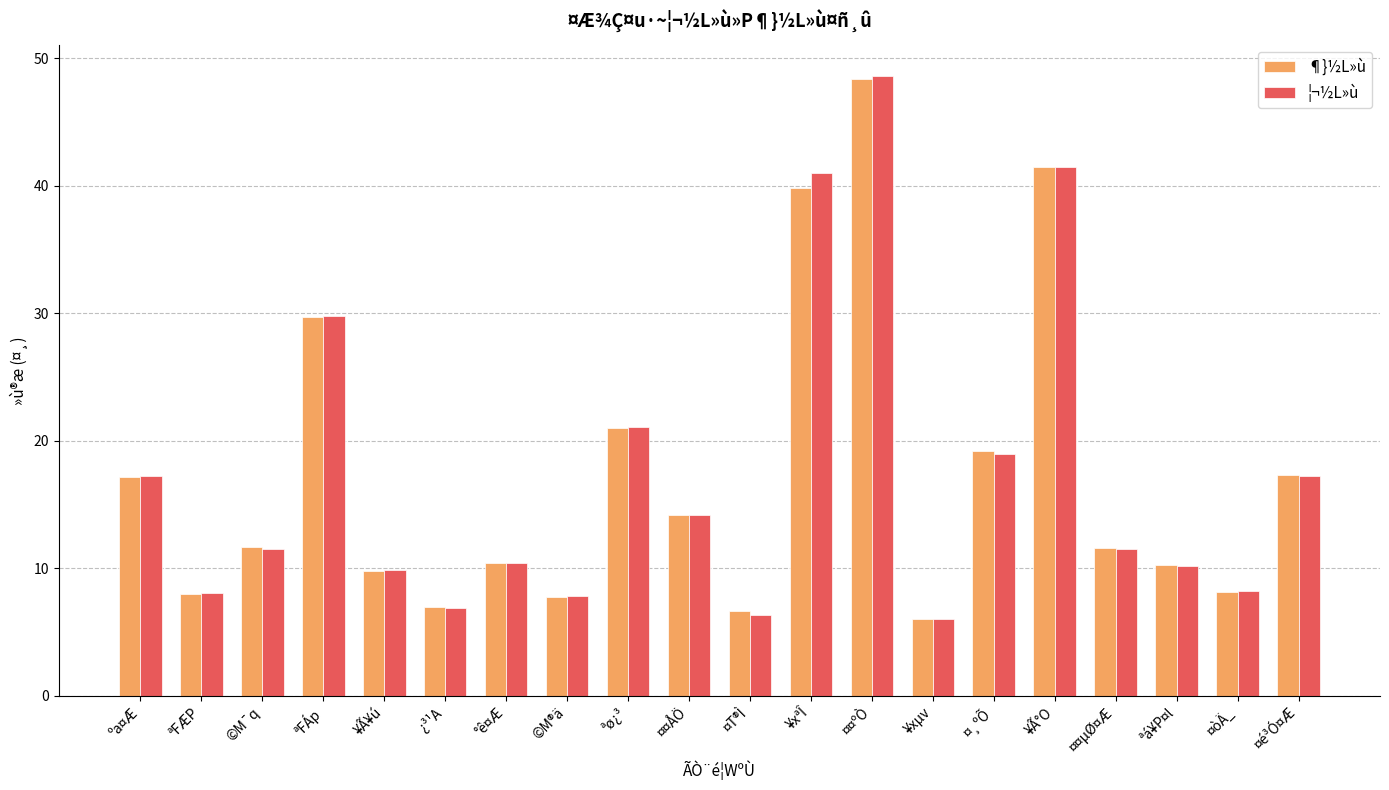

At which label does ¦¬½L»ù first exceed 11?

ºa¤Æ